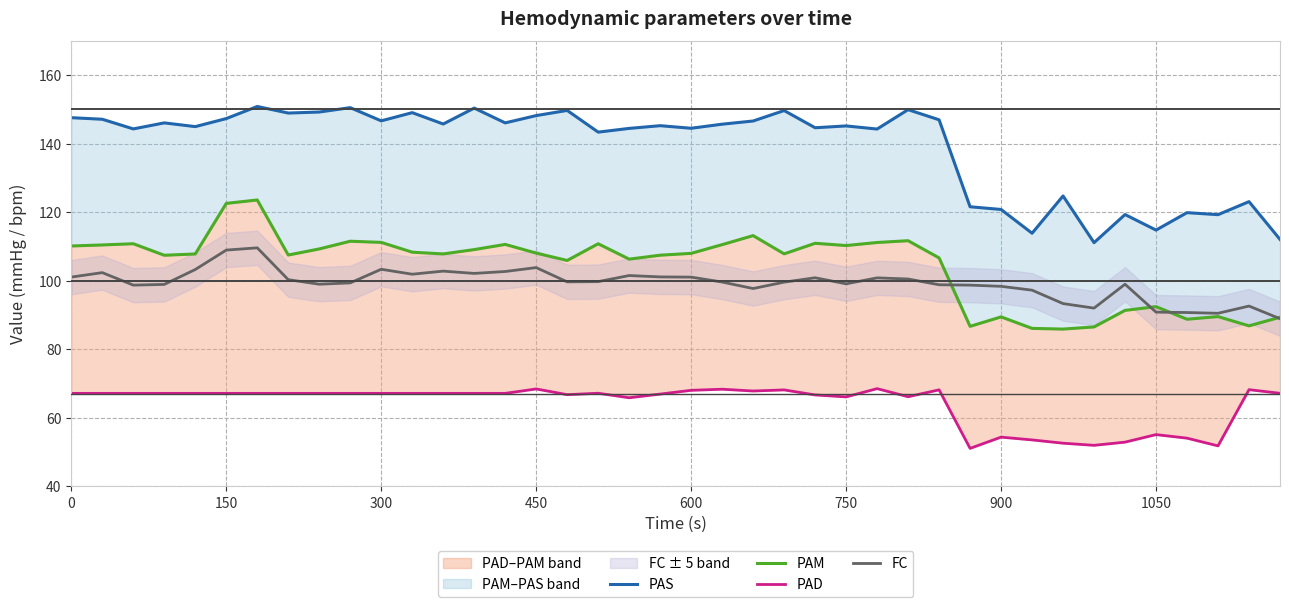

The value of FC at 600 is 178.8. True or false?

False